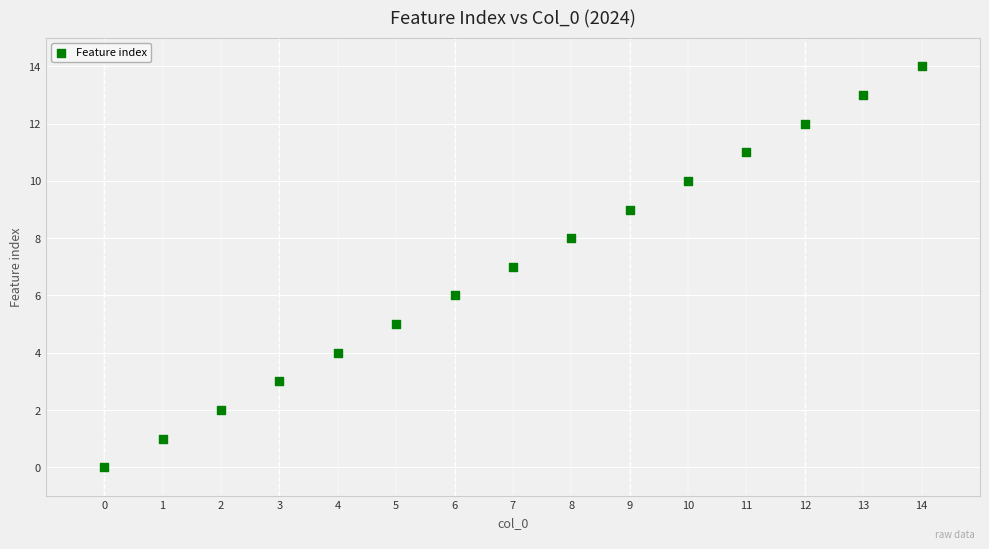

What is the range of Y values (max minus min)?

14